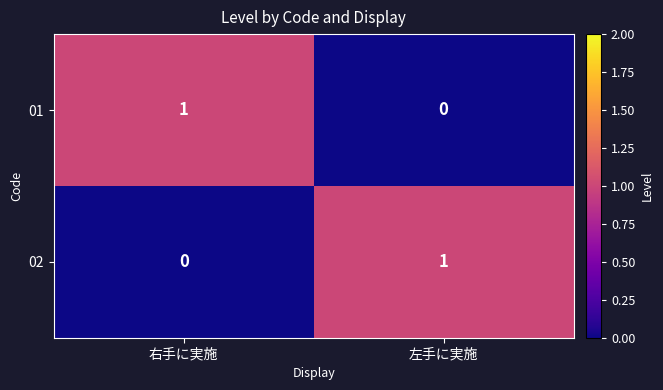

Where is 02 nearest to the value 0?

右手に実施